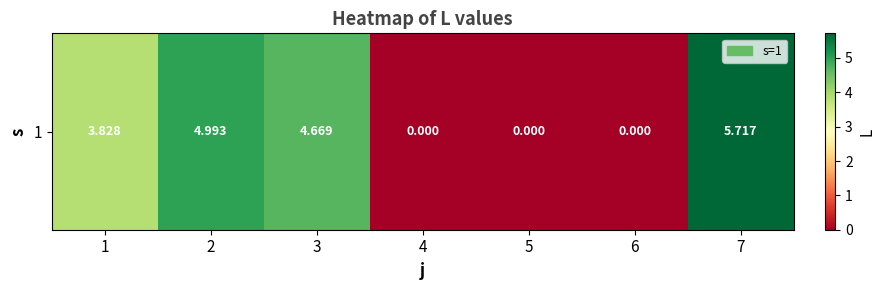

Reading right to left, transcribe all the data shown in this chart.

7=5.7	6=0.0	5=0.0	4=0.0	3=4.7	2=5.0	1=3.8